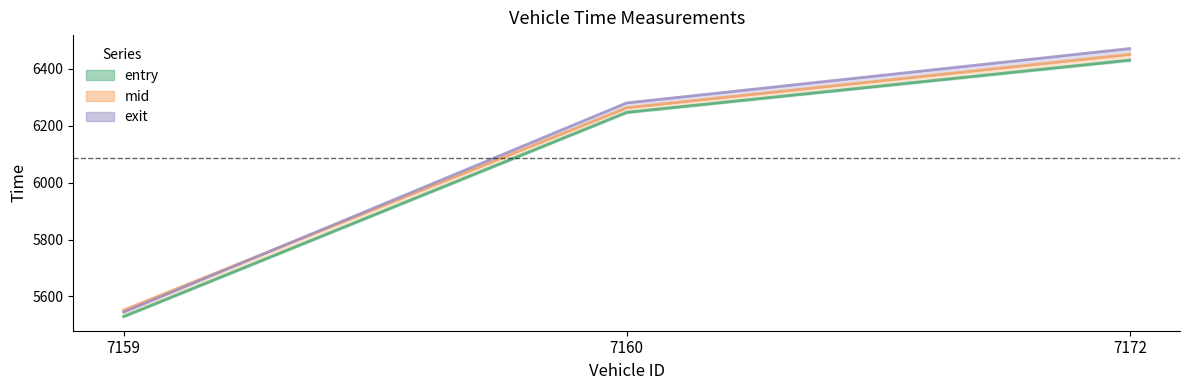

What is the approximate value of entry at 7159?

5529.4